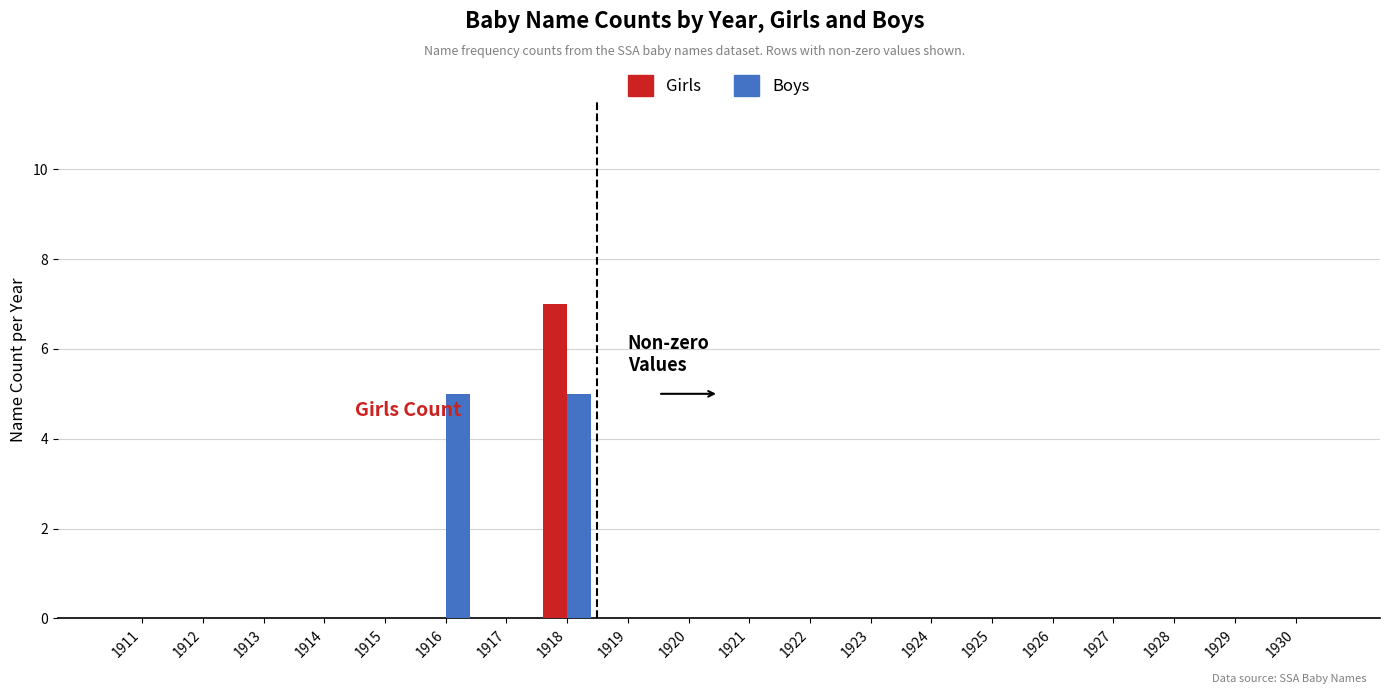

Reading right to left, transcribe all the data shown in this chart.

Girls: 0	0	0	0	0	0	0	0	0	0	0	0	7	0	0	0	0	0	0	0
Boys: 0	0	0	0	0	0	0	0	0	0	0	0	5	0	5	0	0	0	0	0